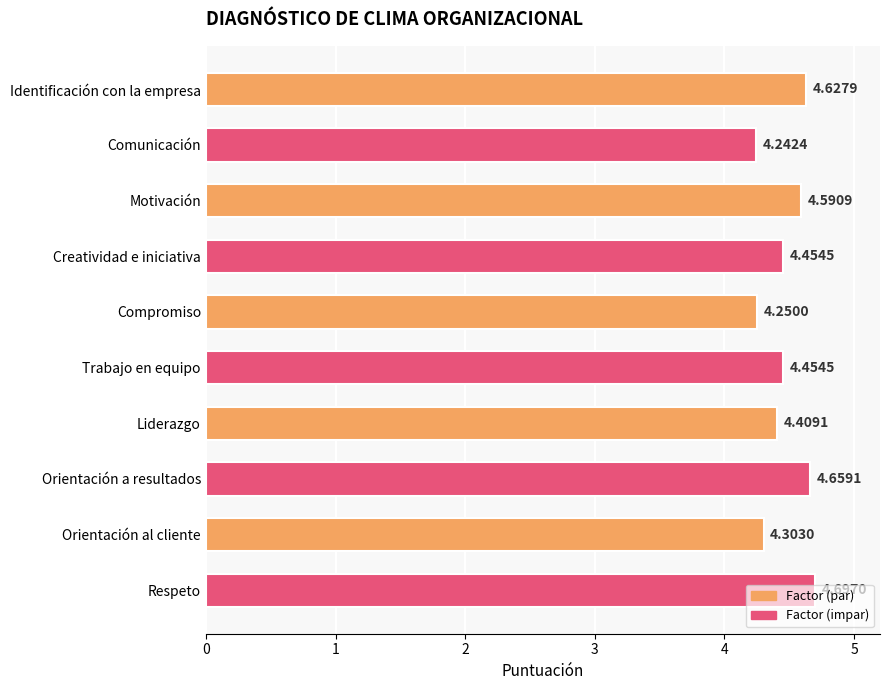

Which has a higher value, Trabajo en equipo or Comunicación?

Trabajo en equipo